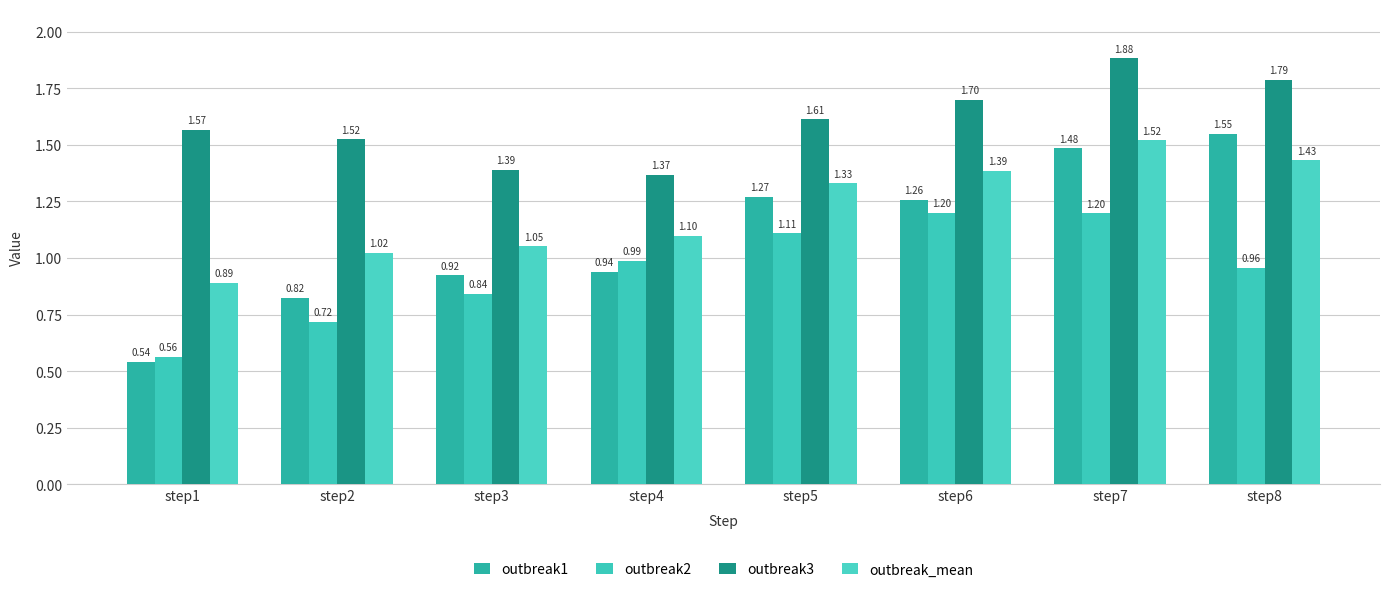

At how many categories does at least one series exceed 1?

8